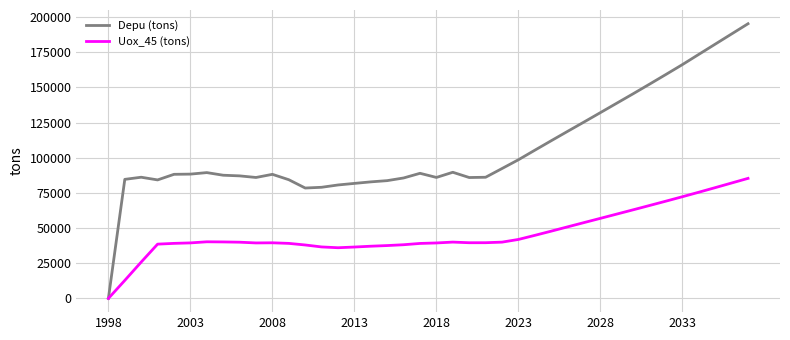

Which series has the widest spread of values?

Depu (tons)